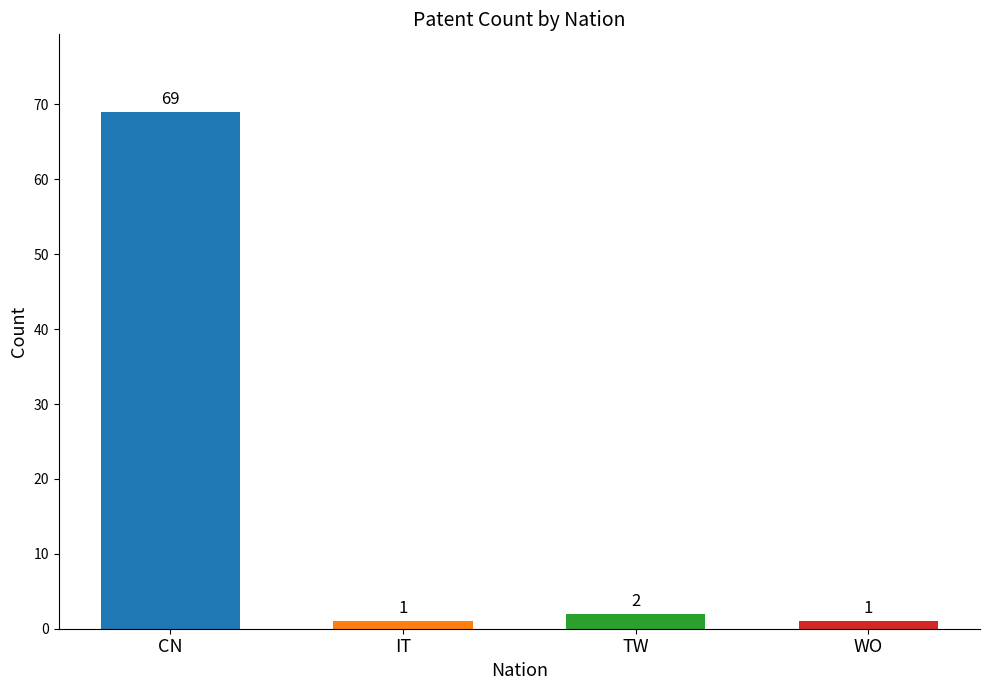

What is the label of the 1st bar from the left?

CN